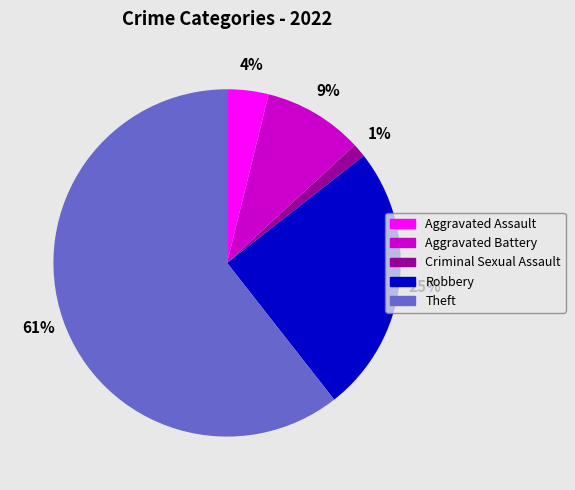

Is it true that Robbery is 25% of the pie?

True